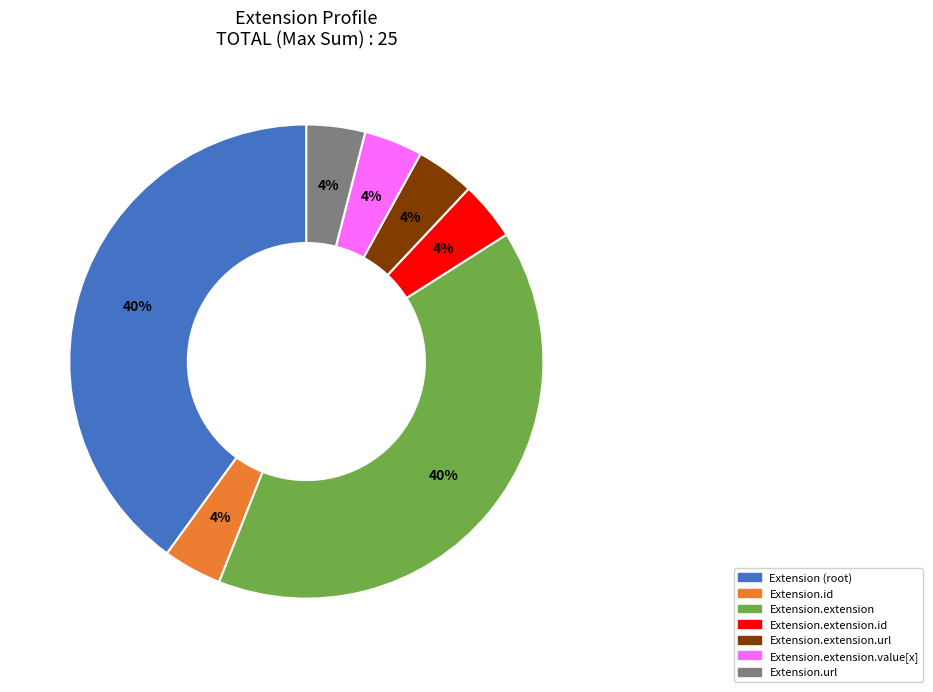

Is it true that Extension.extension.url is 4% of the pie?

True